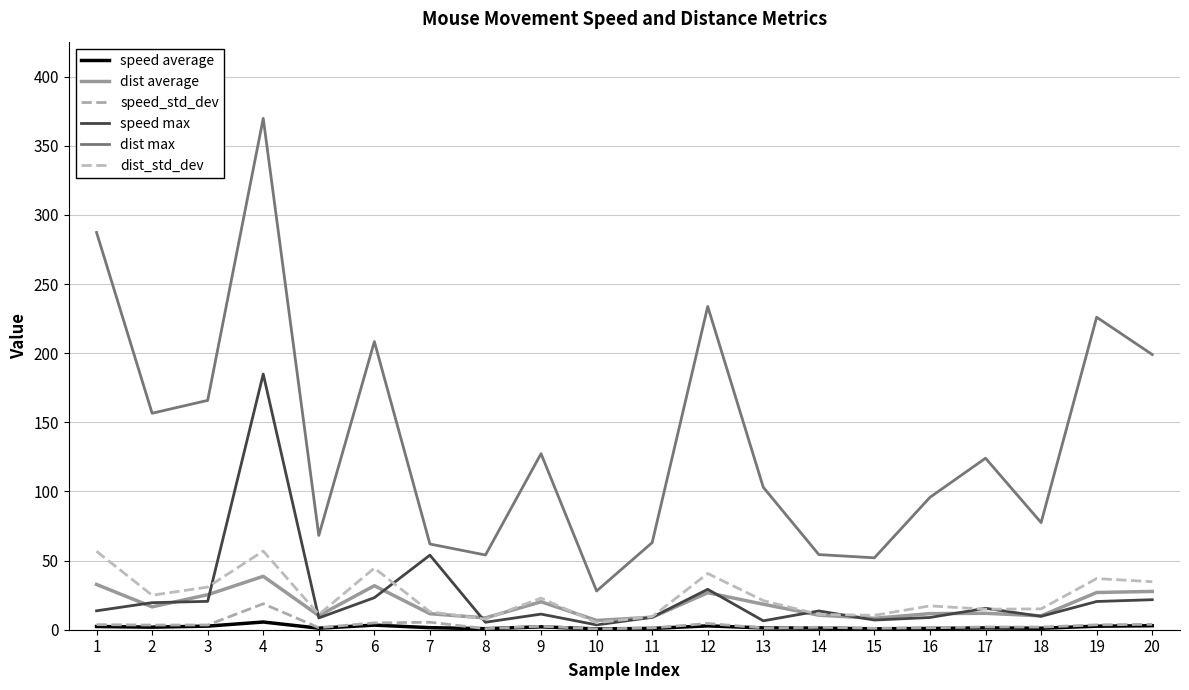

Is this an area chart (filled region under the line)?

No